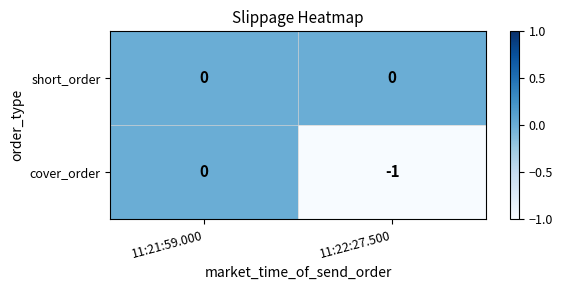

Reading left to right, extract all data points from this chart.

short_order: 11:21:59.000=0	11:22:27.500=0
cover_order: 11:21:59.000=0	11:22:27.500=-1